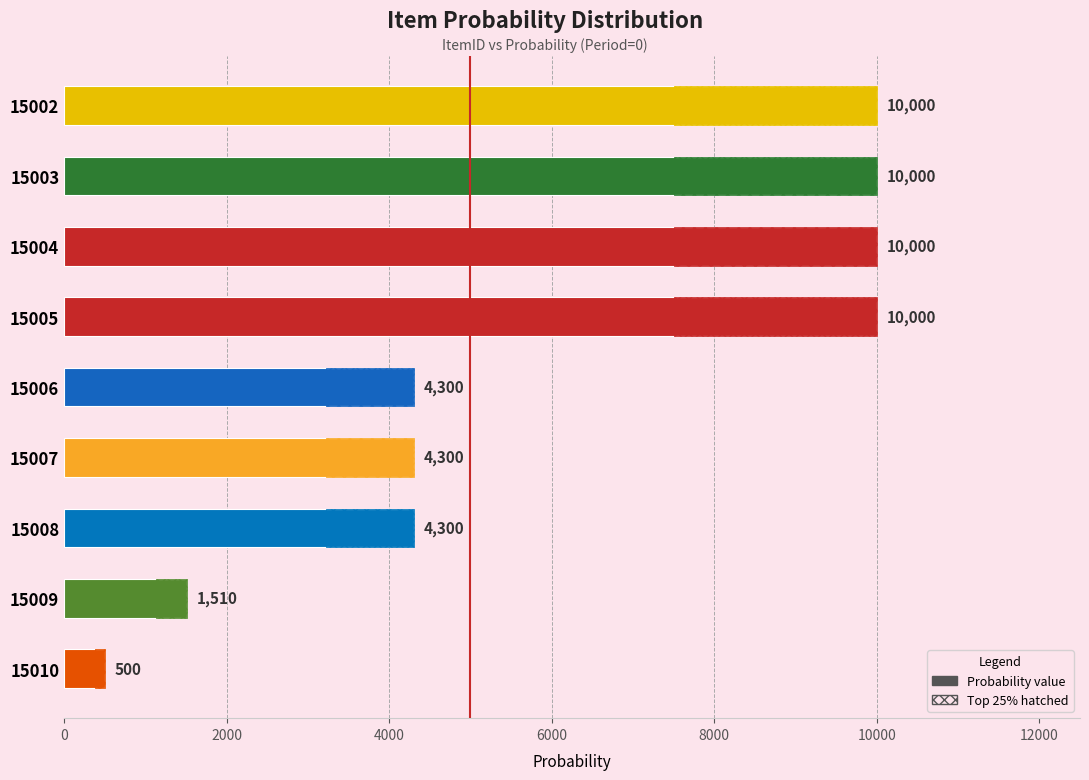

What is the change in value from 15005 to 15006?

-5700